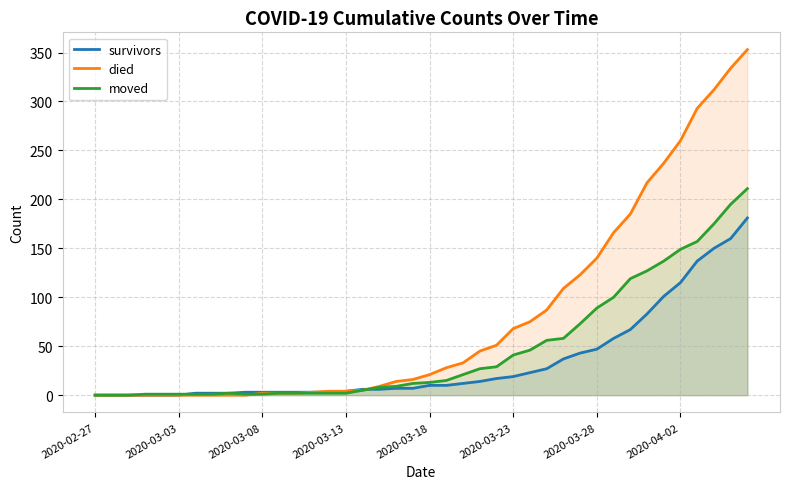

Does the chart have visible grid lines?

Yes